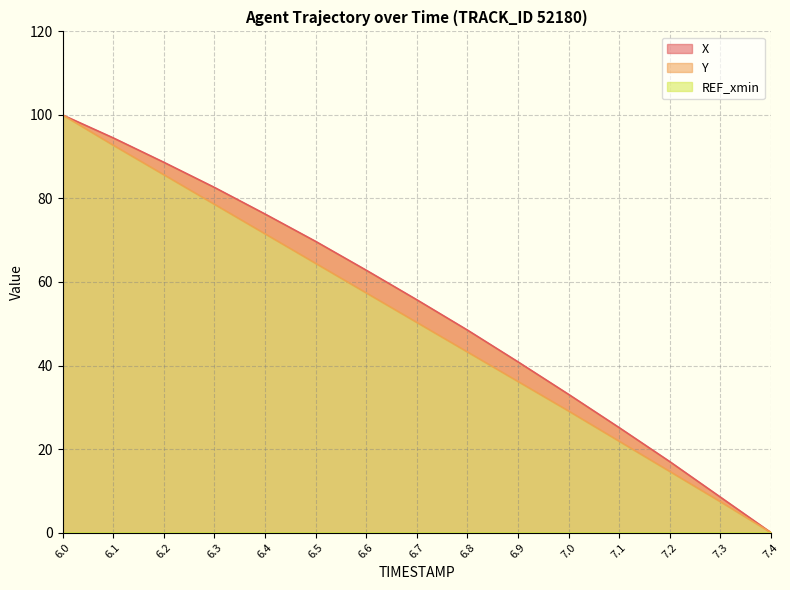

Is it true that X equals 157.1 at 6.1?

False